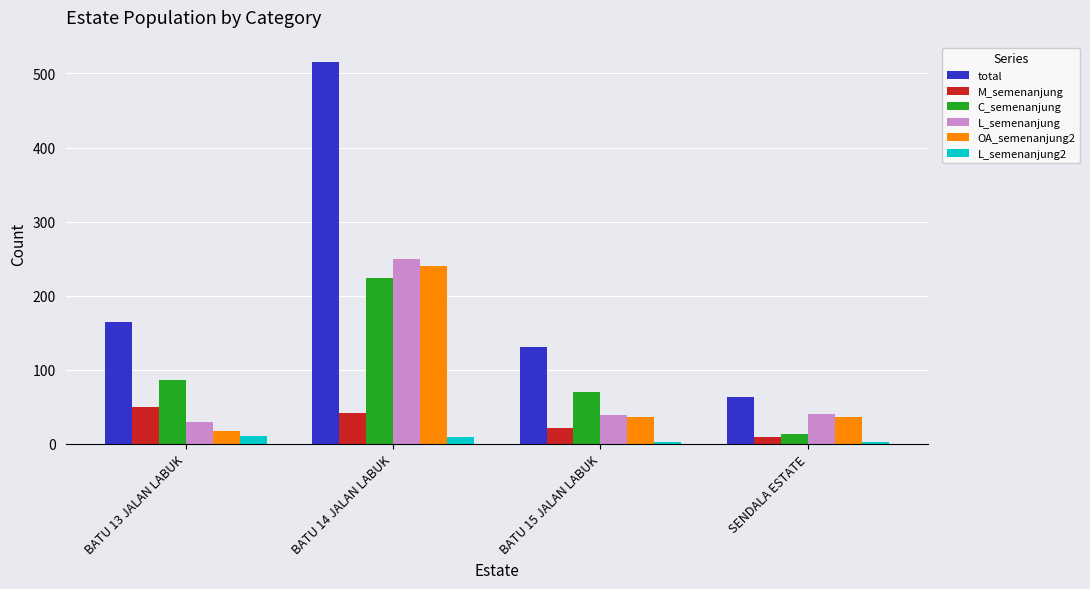

What are all the series names shown in the legend?

total, M_semenanjung, C_semenanjung, L_semenanjung, OA_semenanjung2, L_semenanjung2